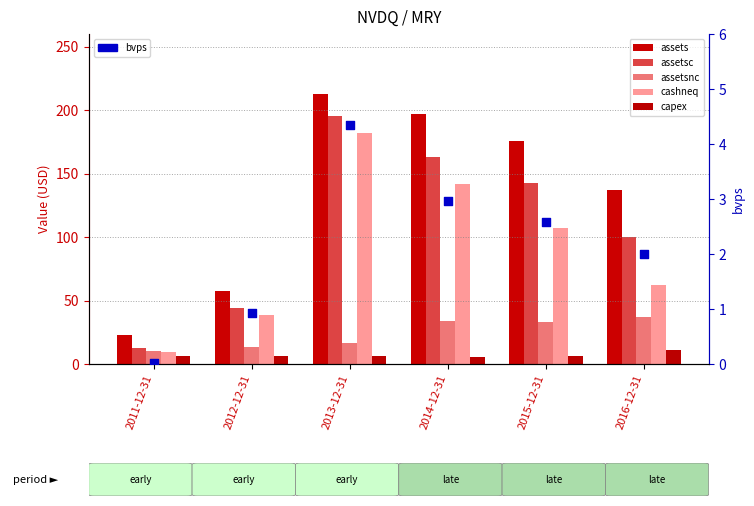

Is the value of assetsnc at 2012-12-31 greater than the value of assetsc at 2016-12-31?

No